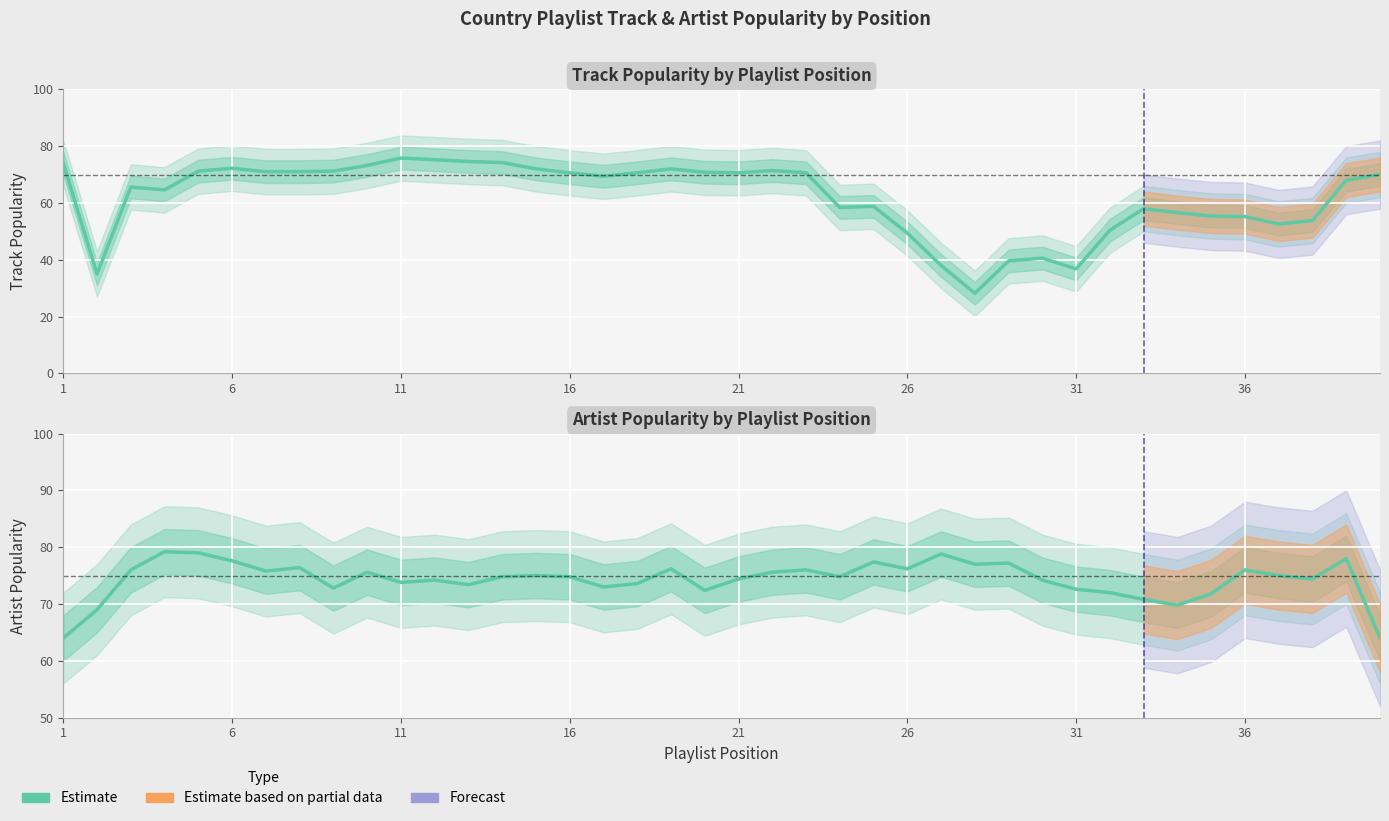

List the series in order of their peak value, lowest first.

Track_Popularity, Artist_Popularity